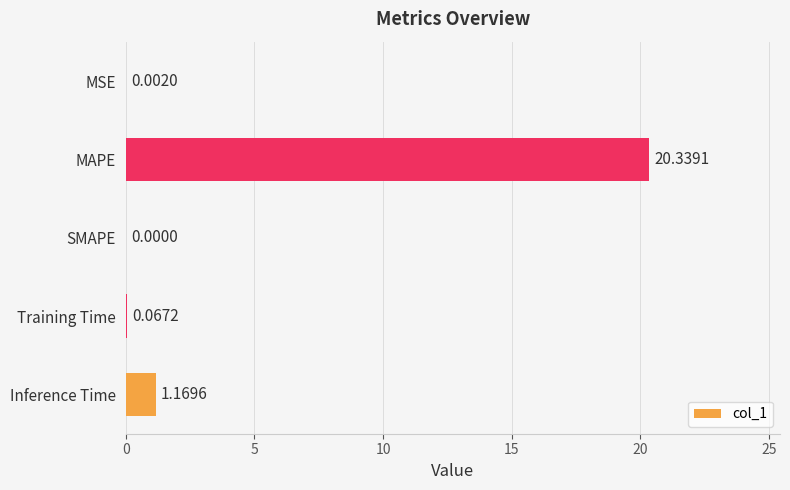

What is the change in value from MAPE to Training Time?

-20.3